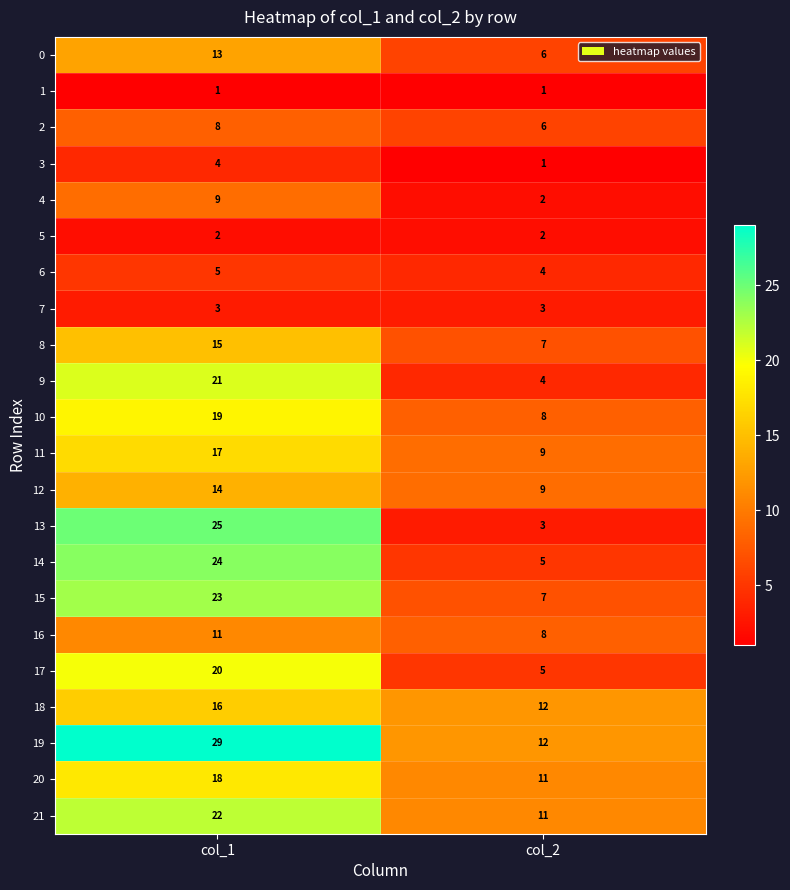

At which category does the chart reach its peak across all series?

col_1